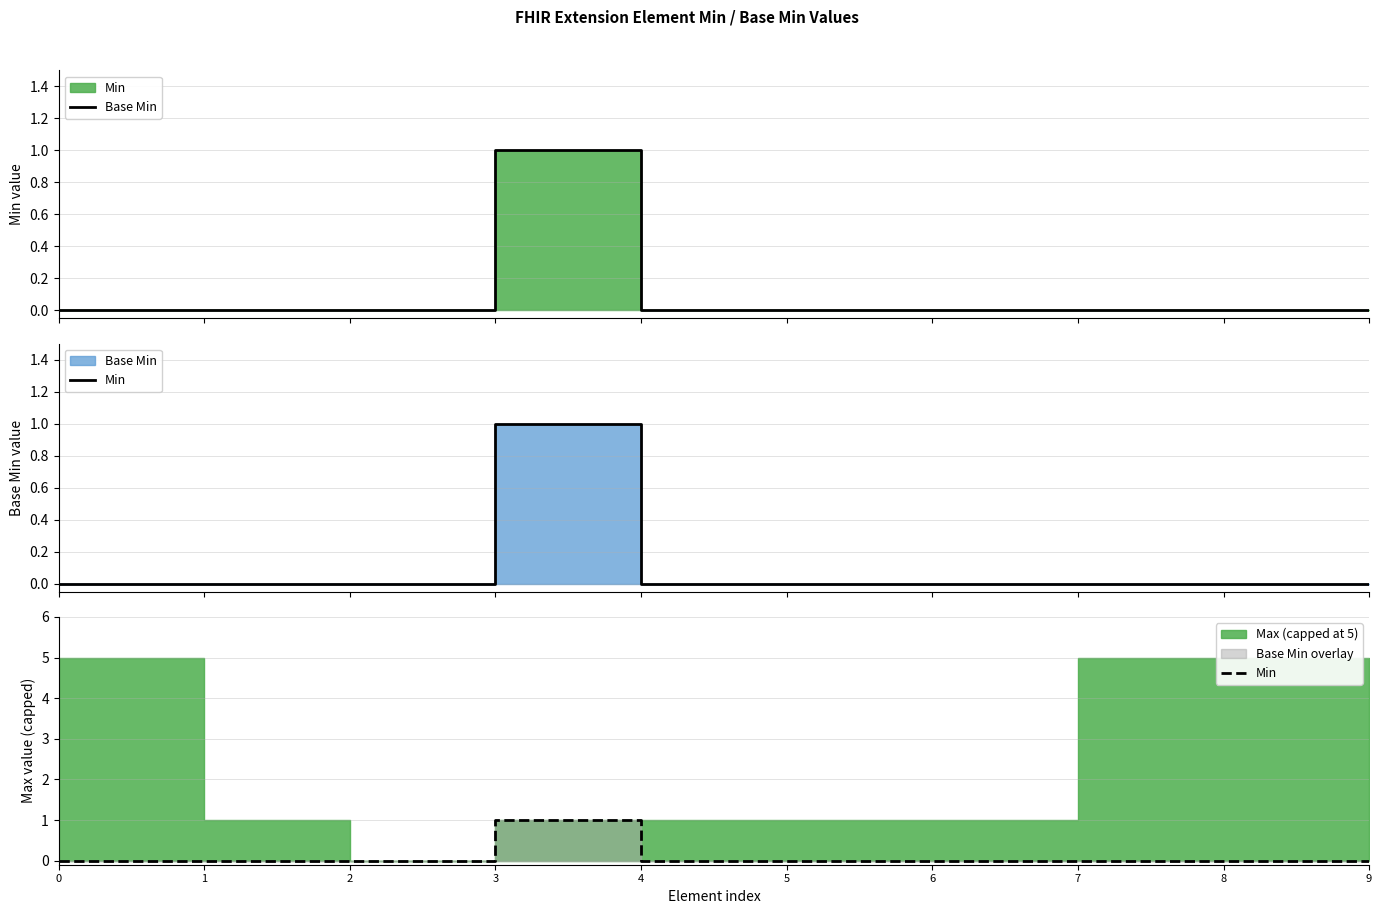

Which series has the widest spread of values?

Base Min